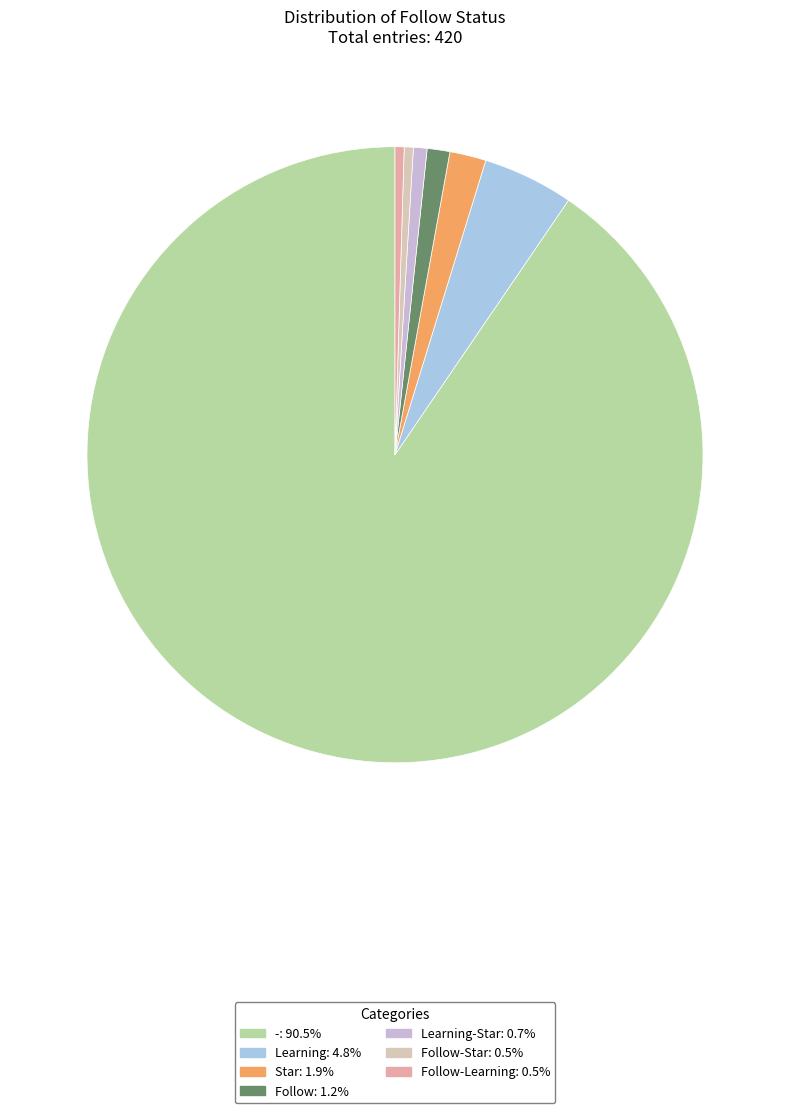

Which slice is the largest?

-